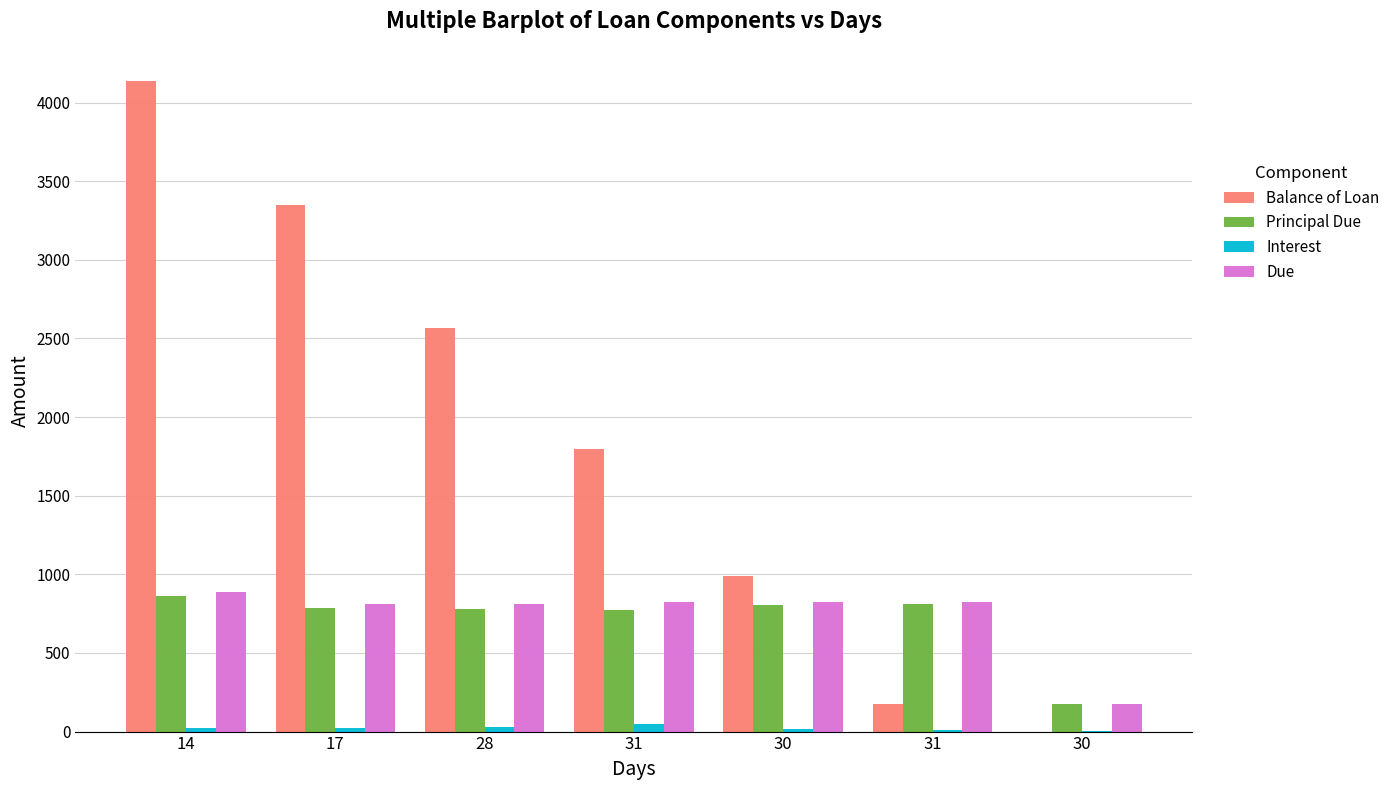

At how many categories does at least one series exceed 3298?

2